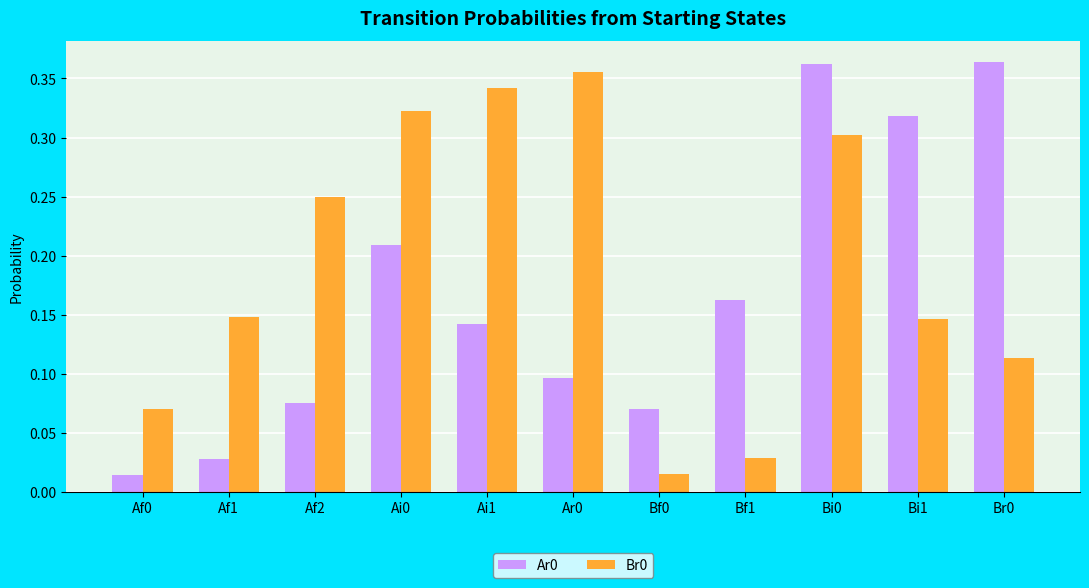

The value of Br0 at Bi0 is 0.3. True or false?

True